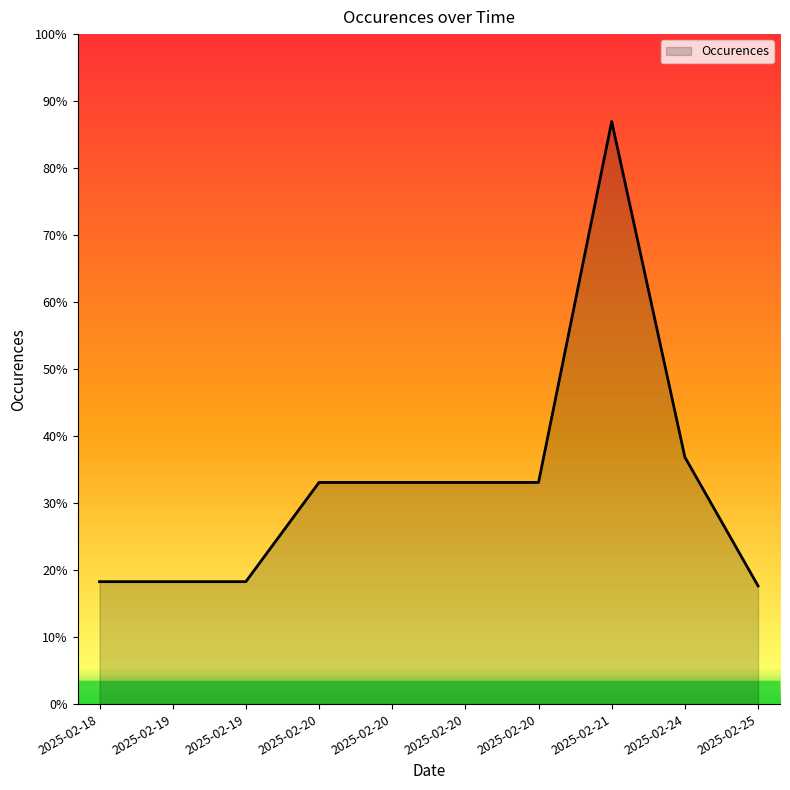

Is this an area chart (filled region under the line)?

Yes